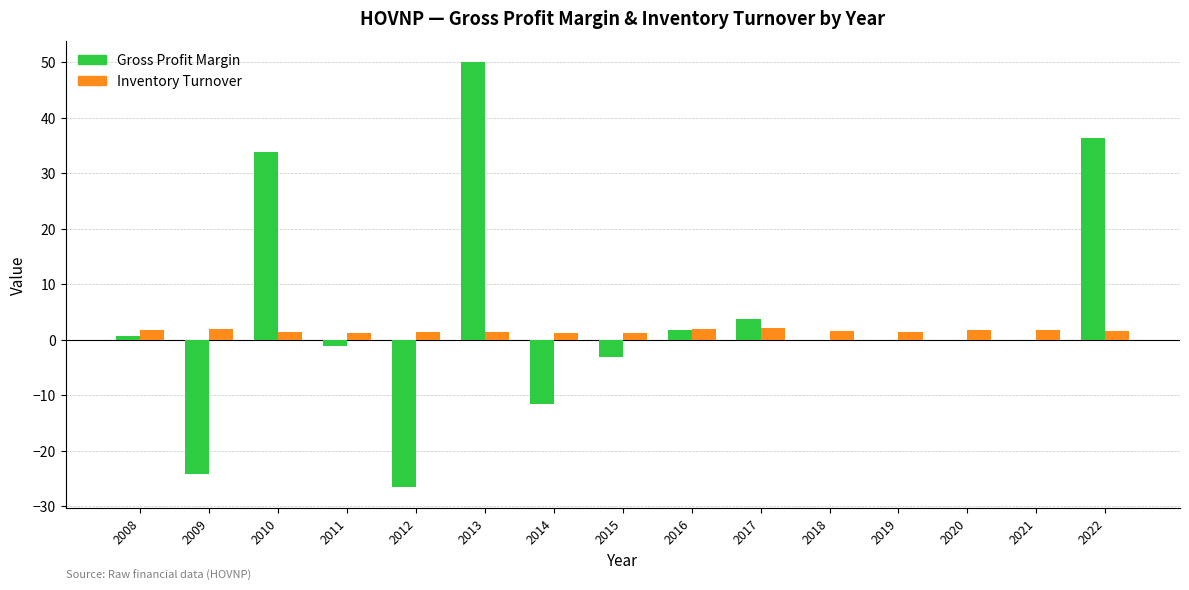

At which category is the sum across all series the highest?

2013